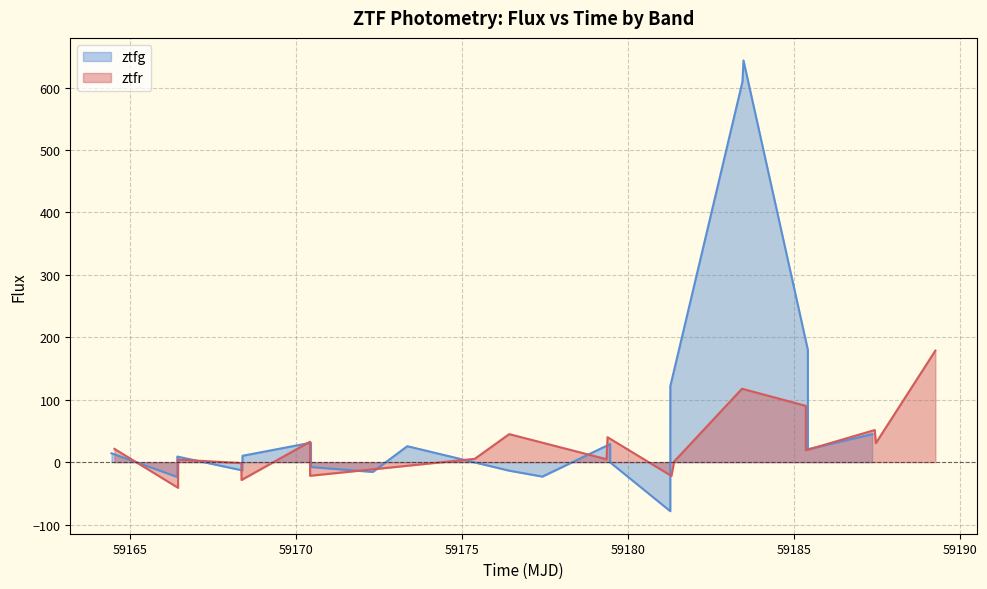

What is the highest value of the ztfg series?

643.4